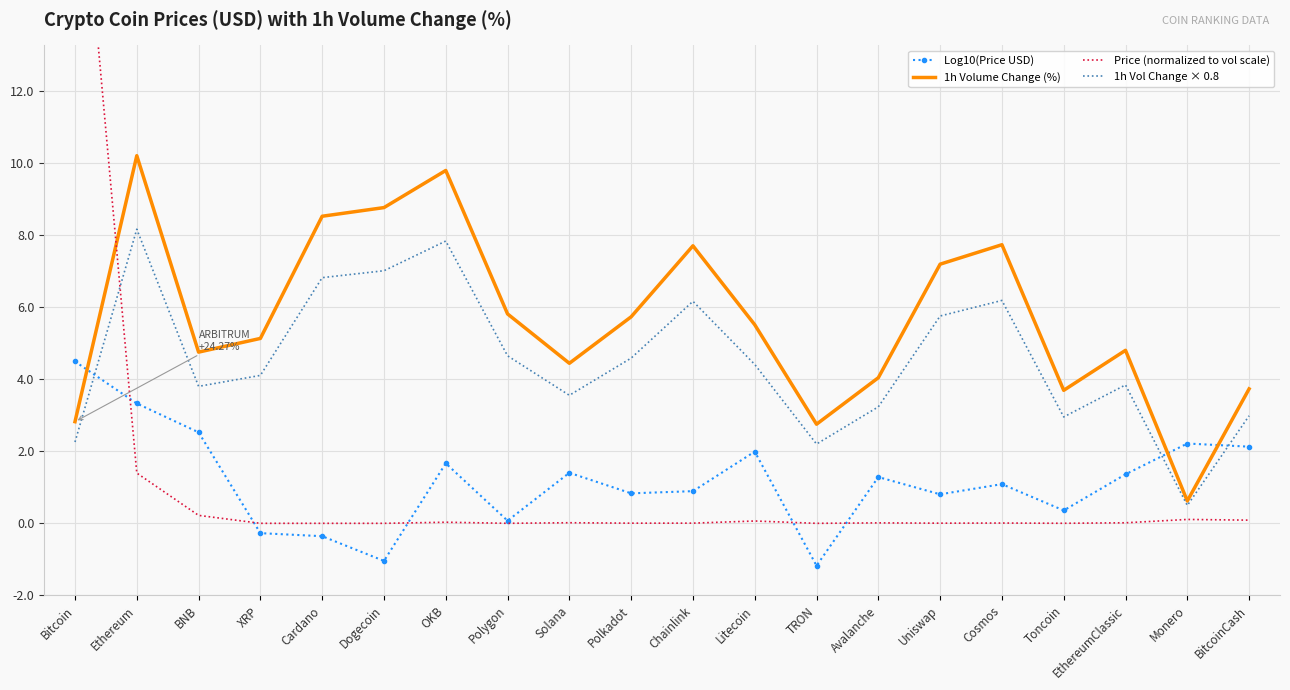

At how many categories does at least one series exceed 14?

1